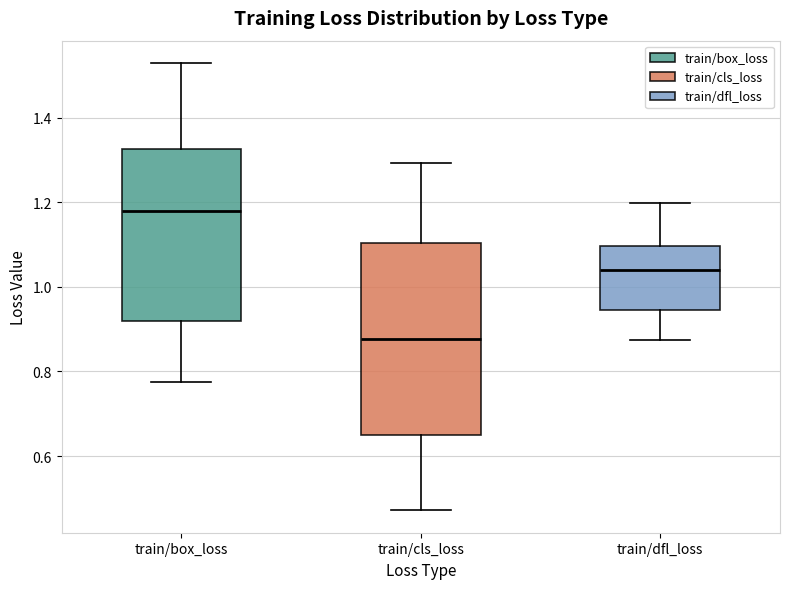

Reading left to right, read every box against the y-axis: the position of its median line, the range the box covers, and the ends of its whiskers. The values are not printed on the chart, so give them approximately, as read against the axis.

train/box_loss: median 1.18, box 0.92 to 1.32, whiskers 0.78 to 1.52
train/cls_loss: median 0.88, box 0.66 to 1.10, whiskers 0.48 to 1.30
train/dfl_loss: median 1.04, box 0.94 to 1.10, whiskers 0.88 to 1.20